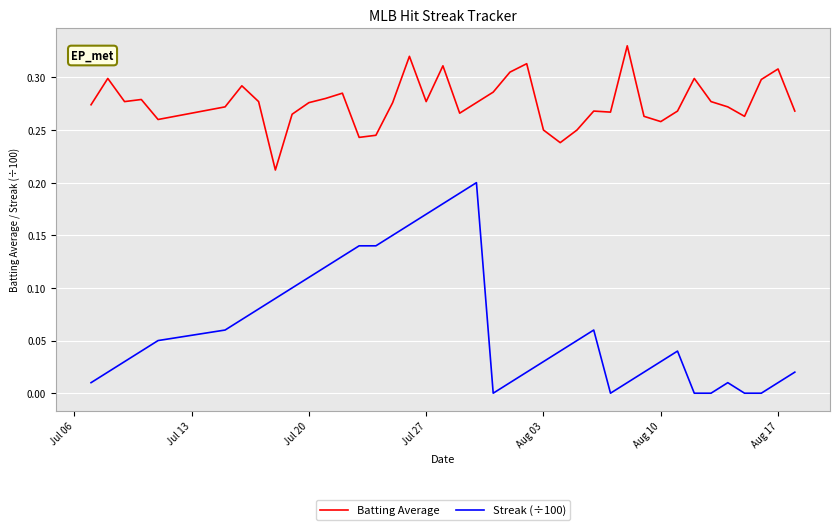

List the series in order of their peak value, highest first.

Batting Average, Streak (÷100)